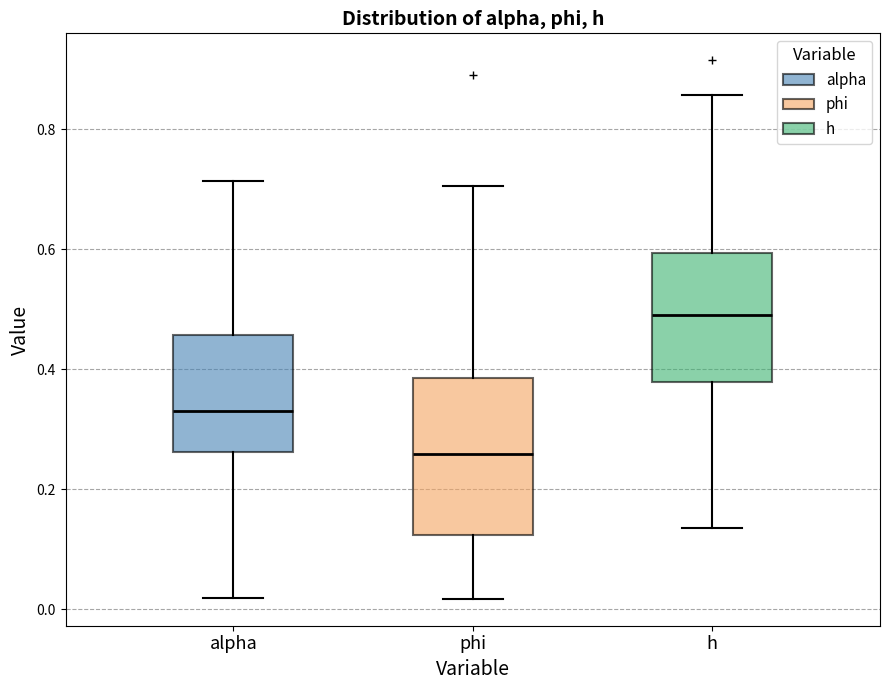

Reading left to right, transcribe this box plot: for each box, give where its median line is, the range the box spans, and where its two whiskers end, as read against the y-axis. The values are not printed on the chart, so give them approximately, as read against the axis.

alpha: median 0.34, box 0.26 to 0.46, whiskers 0.02 to 0.72
phi: median 0.26, box 0.12 to 0.38, whiskers 0.02 to 0.70
h: median 0.50, box 0.38 to 0.60, whiskers 0.14 to 0.86